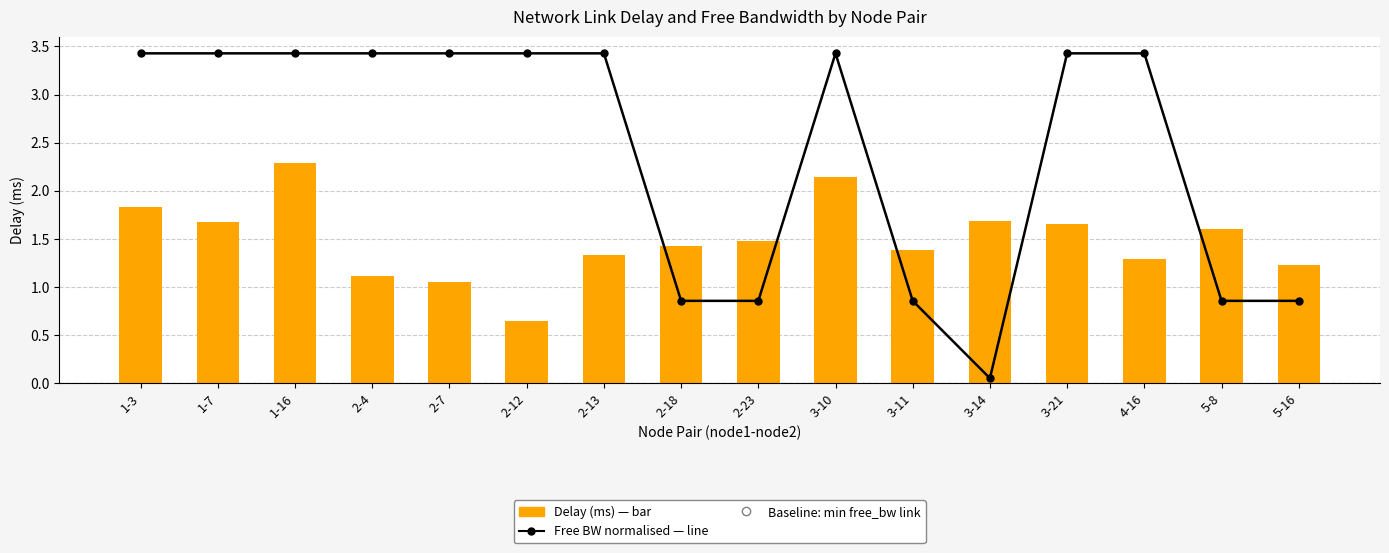

Reading left to right, transcribe all the data shown in this chart.

Free BW (normalised): 3.4	3.4	3.4	3.4	3.4	3.4	3.4	0.9	0.9	3.4	0.9	0.1	3.4	3.4	0.9	0.9
Delay (ms): 1.8	1.7	2.3	1.1	1.1	0.7	1.3	1.4	1.5	2.1	1.4	1.7	1.7	1.3	1.6	1.2